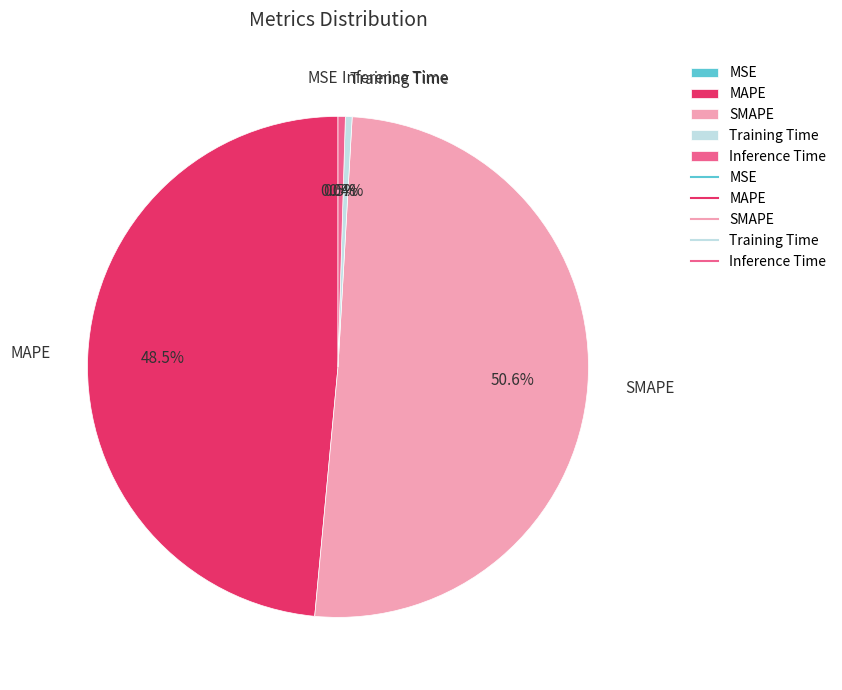

What is the total percentage of Inference Time and MAPE?

49.0%